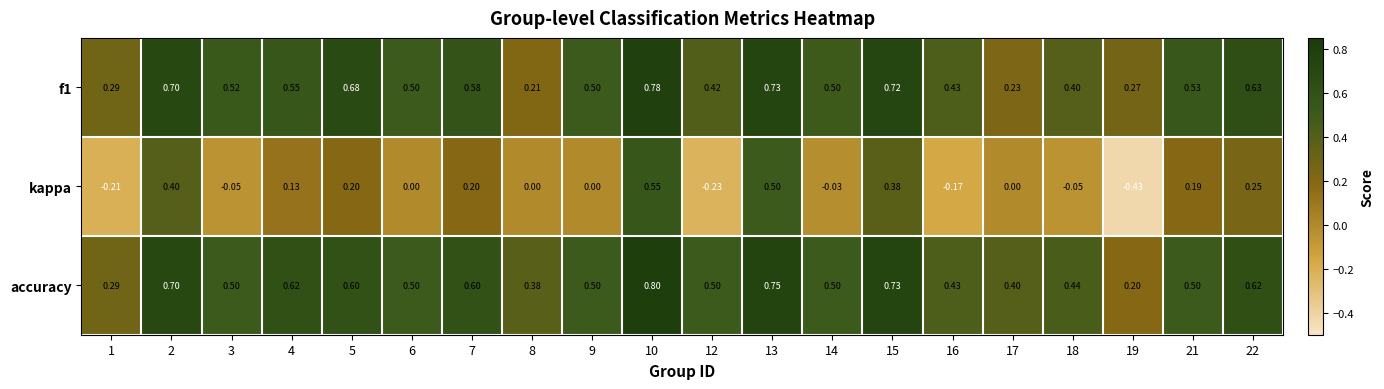

Is the value of accuracy at 16 greater than the value of f1 at 4?

No